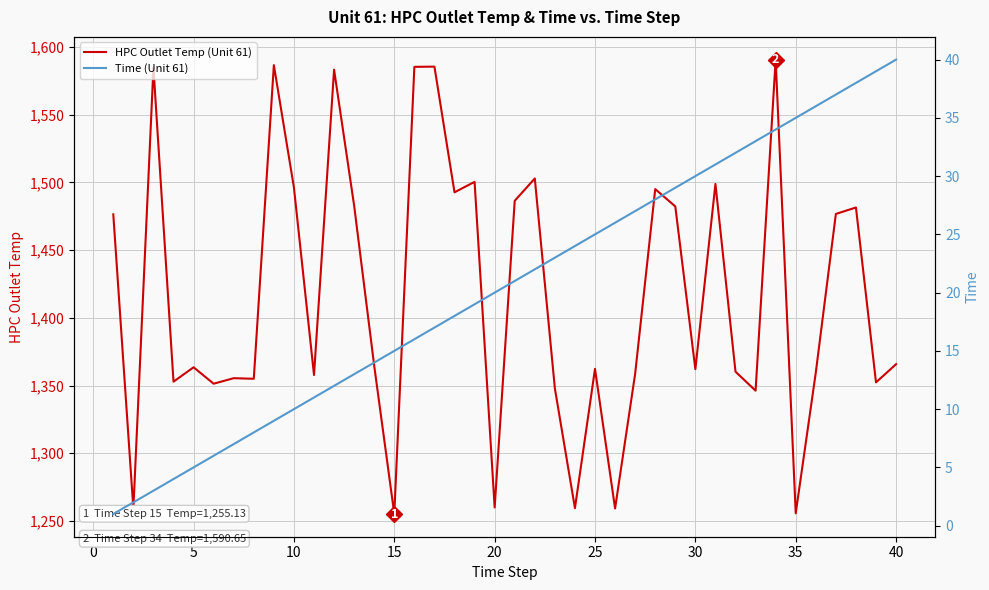

Does the chart display data point markers on the line(s)?

No